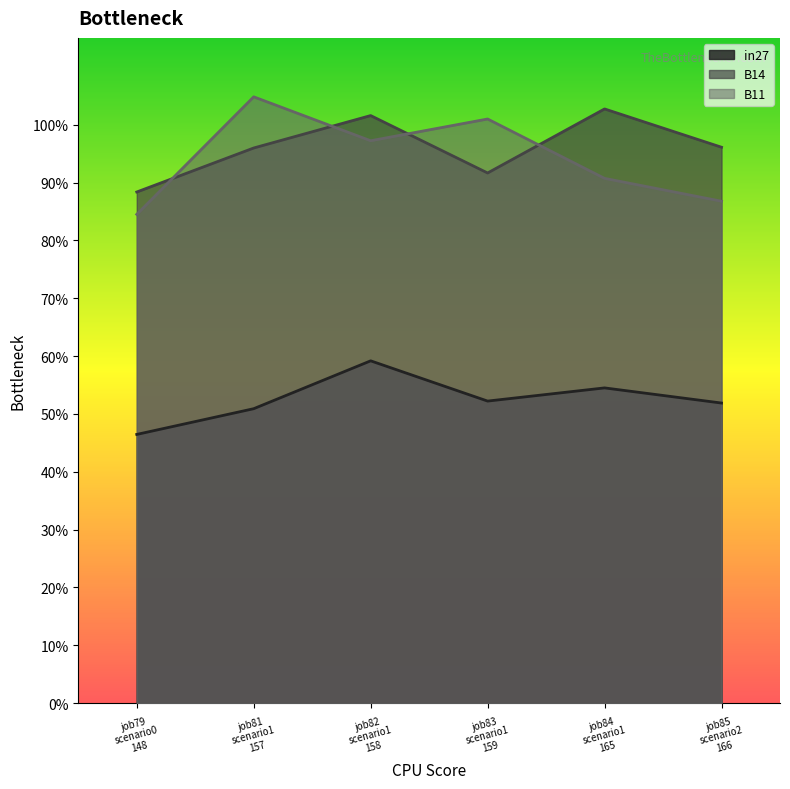

Which series has the largest range (max minus min)?

B11